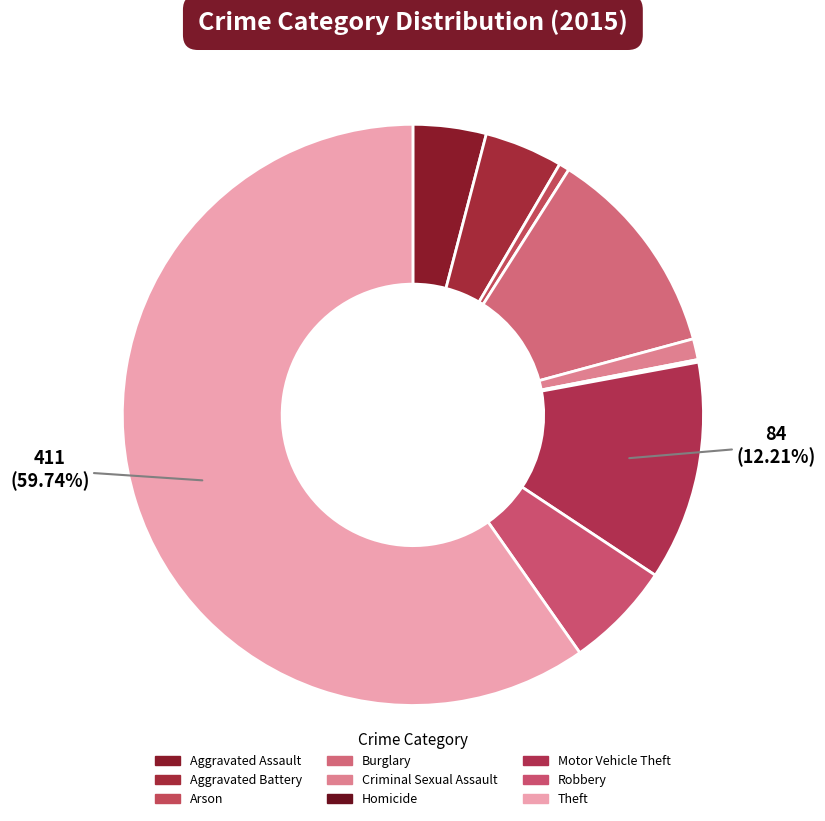

Which slice is the smallest?

Homicide